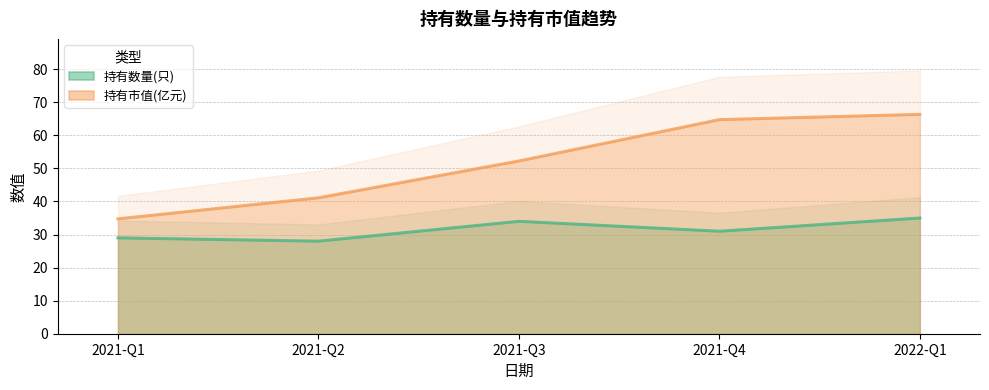

What is the sum of all 持有数量(只) values?

157.0